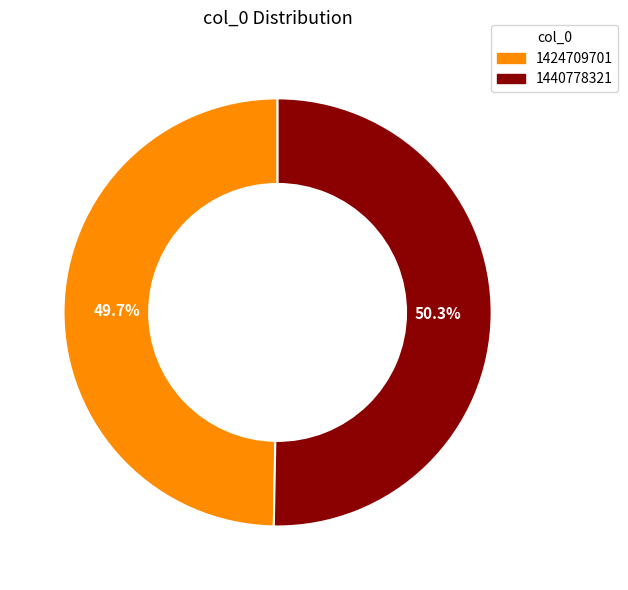

What is the majority slice?

1440778321